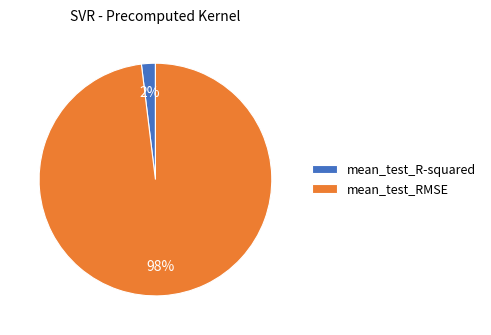

Count the number of slices in the pie.

2